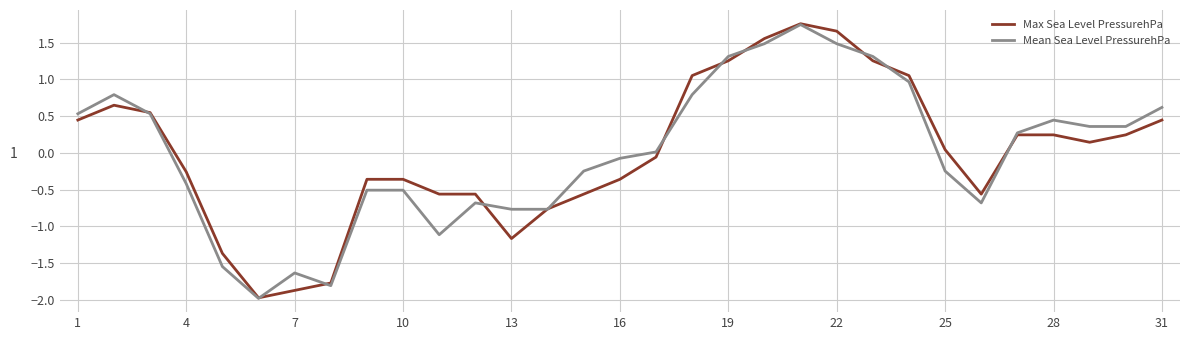

What is the minimum value for Mean Sea Level PressurehPa?

-2.0